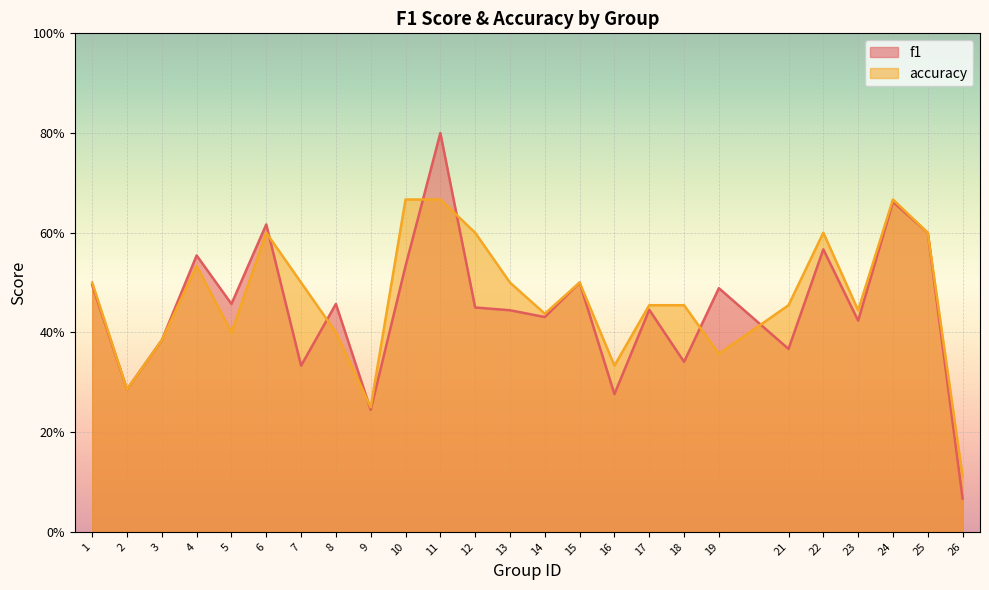

Reading left to right, what are all the values shown in this chart?

f1: 0.5	0.3	0.4	0.6	0.5	0.6	0.3	0.5	0.2	0.5	0.8	0.5	0.4	0.4	0.5	0.3	0.4	0.3	0.5	0.4	0.6	0.4	0.7	0.6	0.1
accuracy: 0.5	0.3	0.4	0.5	0.4	0.6	0.5	0.4	0.2	0.7	0.7	0.6	0.5	0.4	0.5	0.3	0.5	0.5	0.4	0.5	0.6	0.4	0.7	0.6	0.1